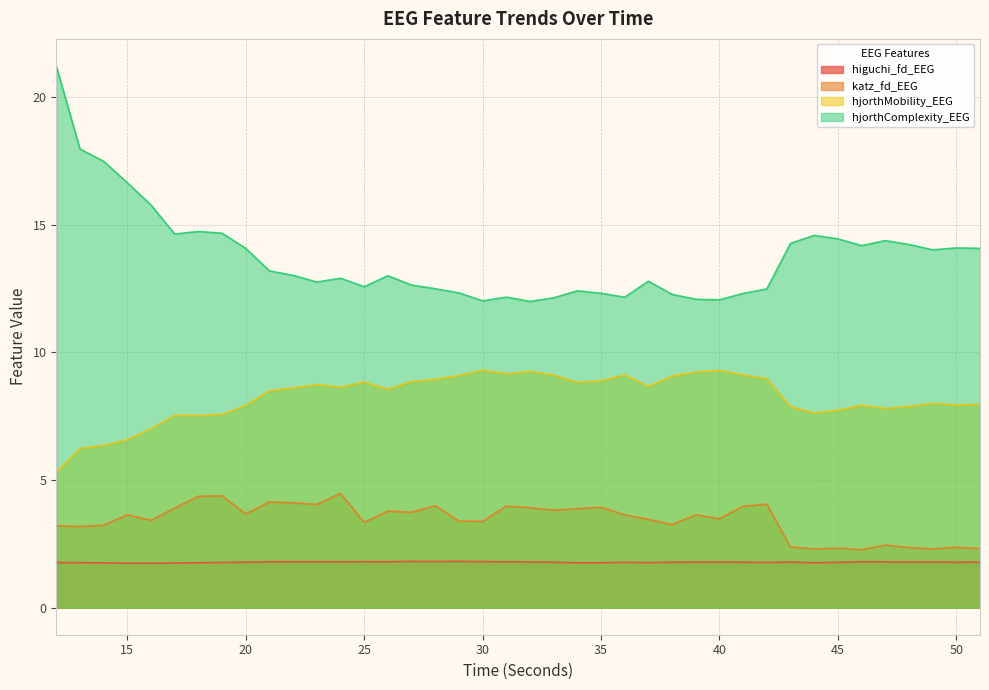

The value of higuchi_fd_EEG at 14 is 1.8. True or false?

True